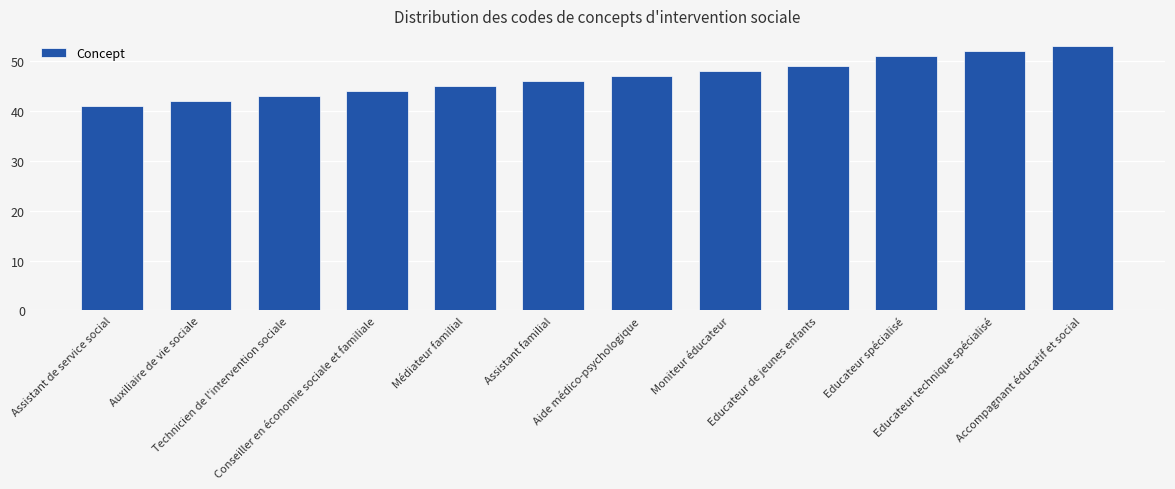

What is the difference between the values at Educateur spécialisé and Educateur de jeunes enfants?

2